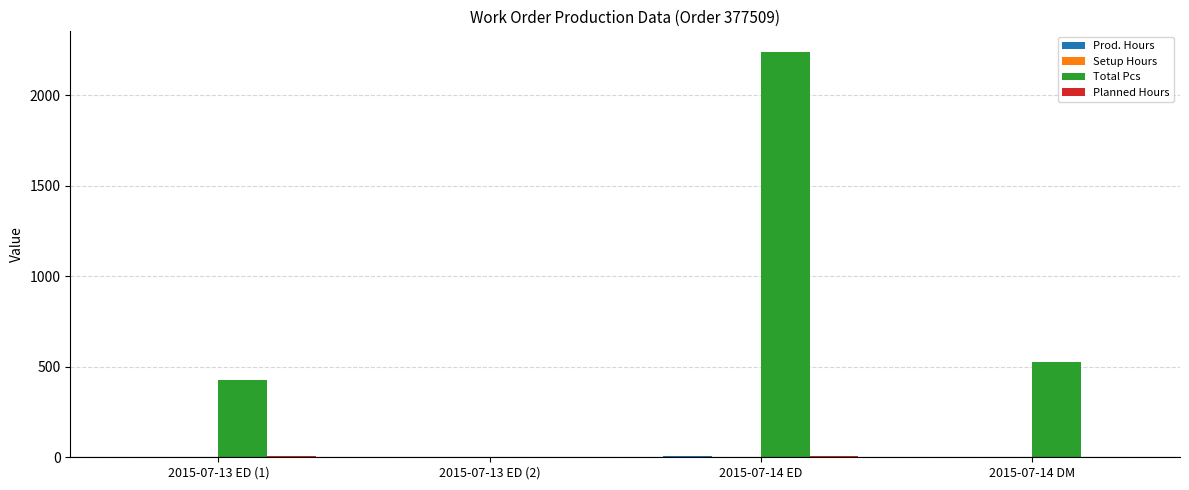

At which category is the sum across all series the highest?

2015-07-14 ED